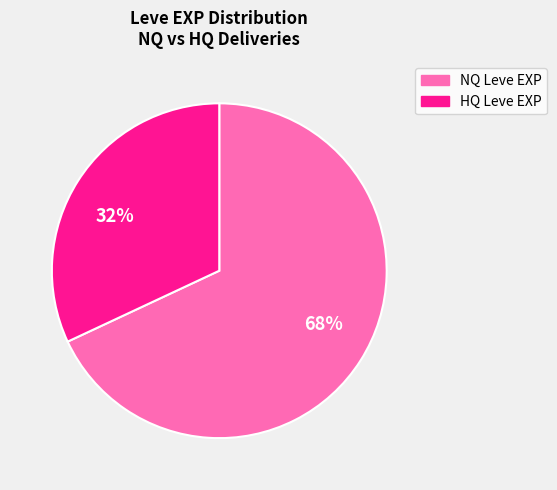

Which slice is the largest?

68%